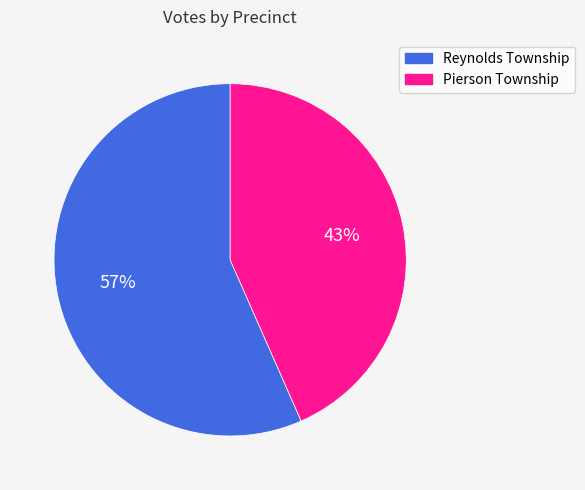

Does any single category account for the majority?

Yes